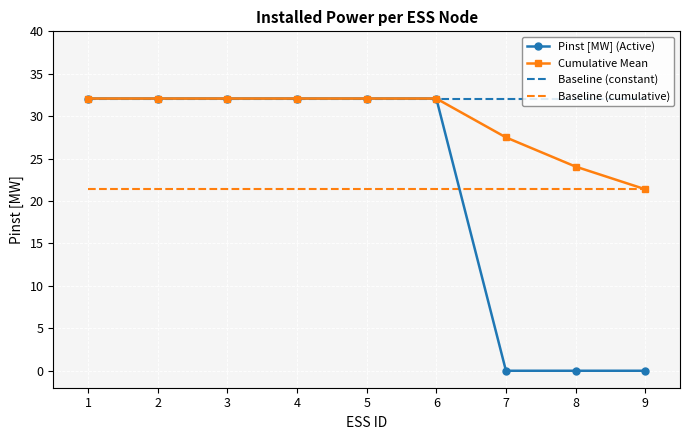

Which series has the largest range (max minus min)?

Pinst [MW] (Active)